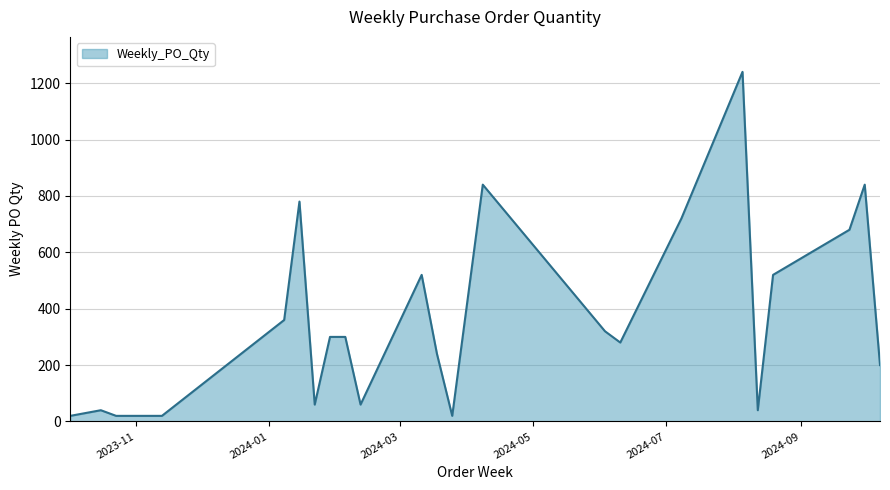

What is the difference between the maximum and minimum values?

1220